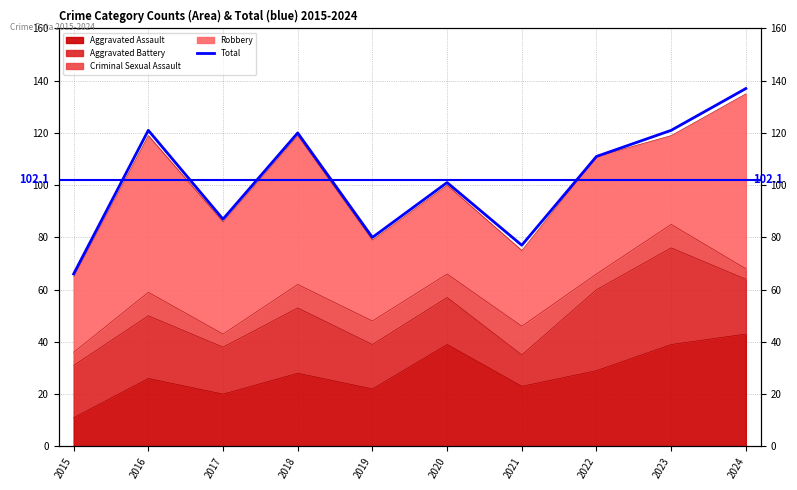

The value at 2024 is 137. True or false?

True